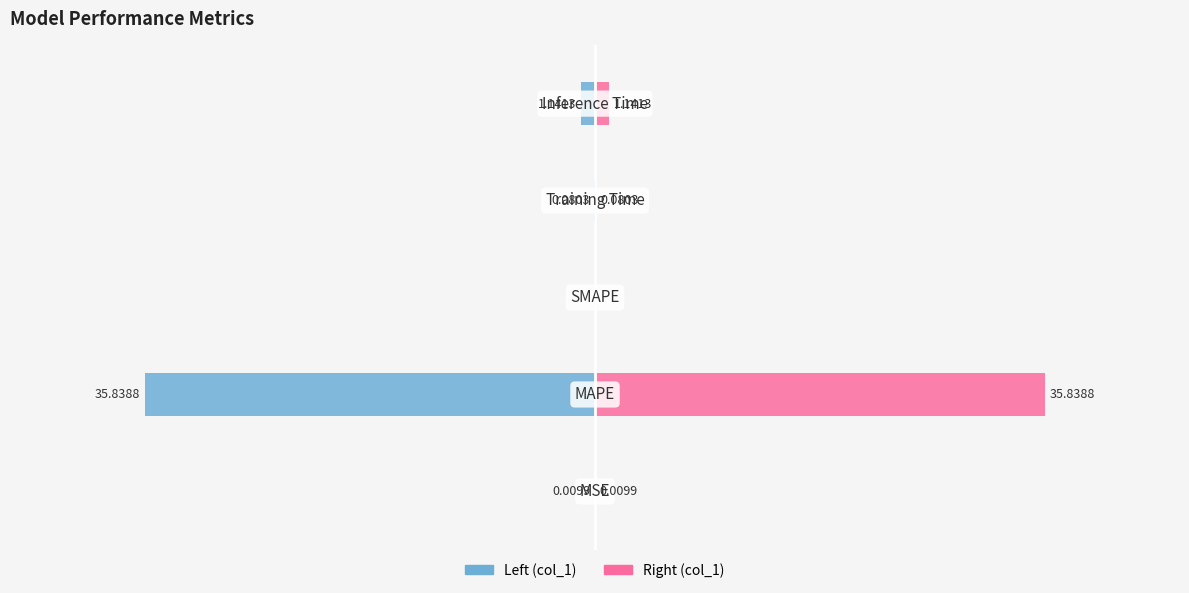

True or false: col_1 (left) has a value of -13.7 at 2.

False